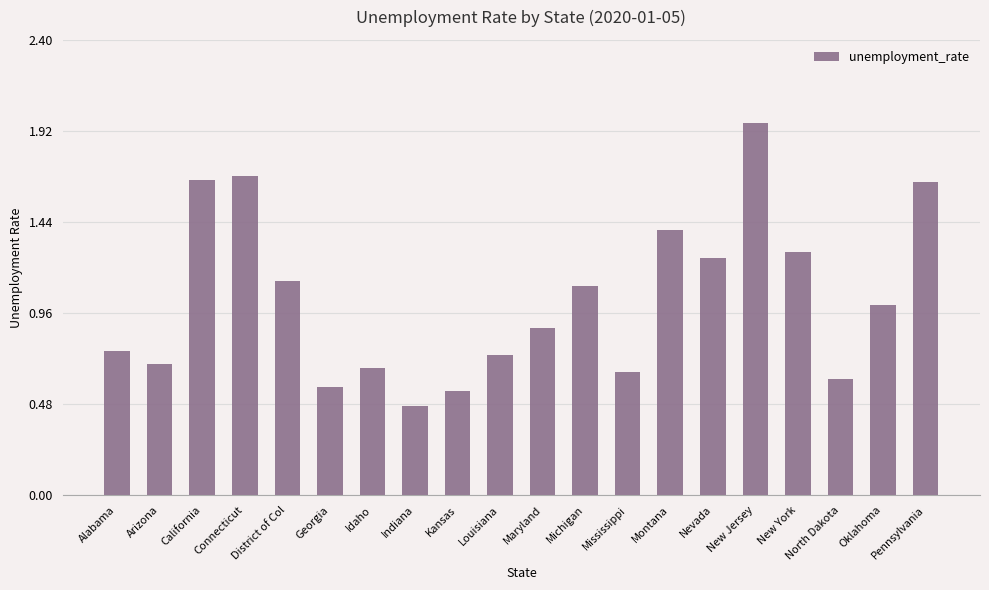

What is the difference between the maximum and minimum values?

1.5